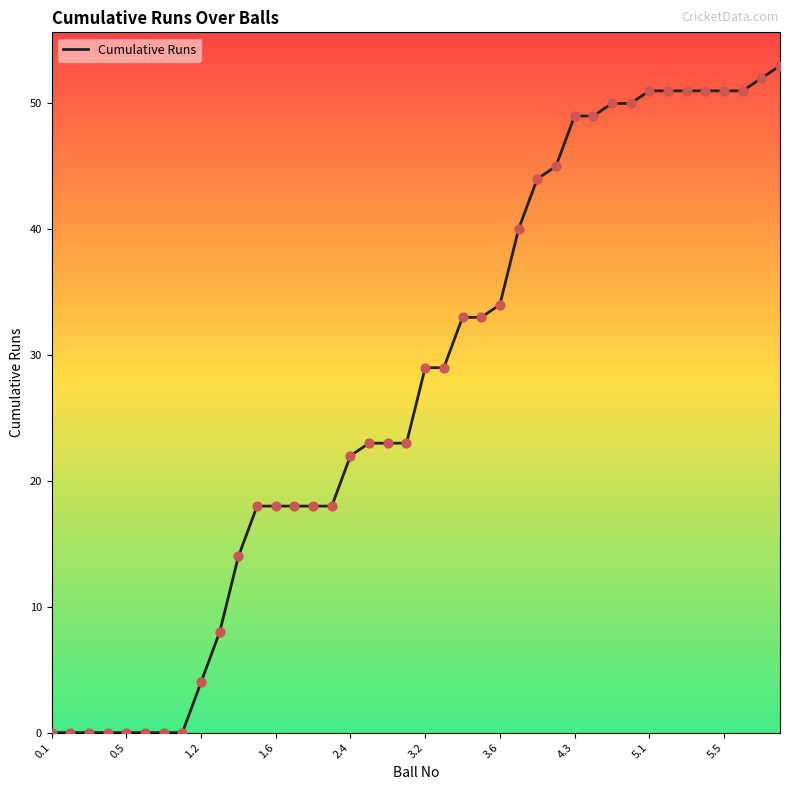

What is the maximum value shown in the chart?

53